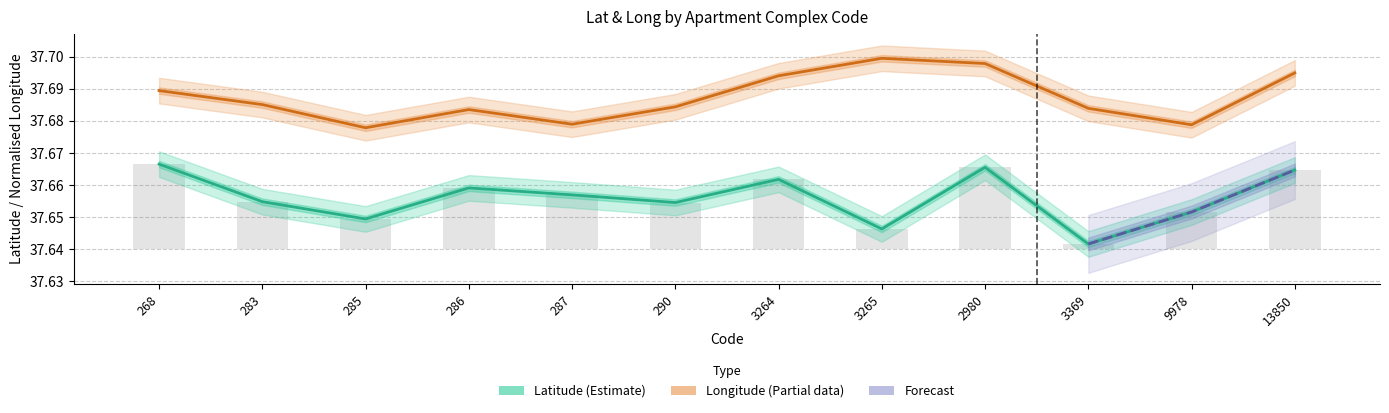

Rank the categories by long value from lowest to highest.

285, 9978, 287, 286, 3369, 290, 283, 268, 3264, 13850, 2980, 3265